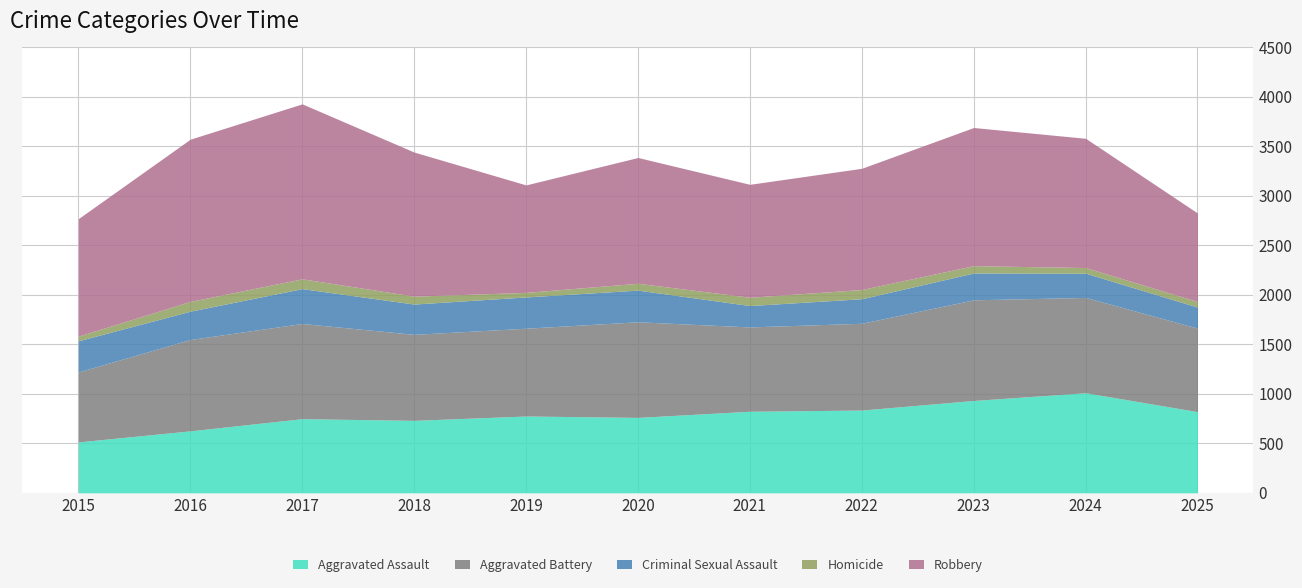

Which series ends up on top after the final intersection of Aggravated Battery and Aggravated Assault?

Aggravated Battery